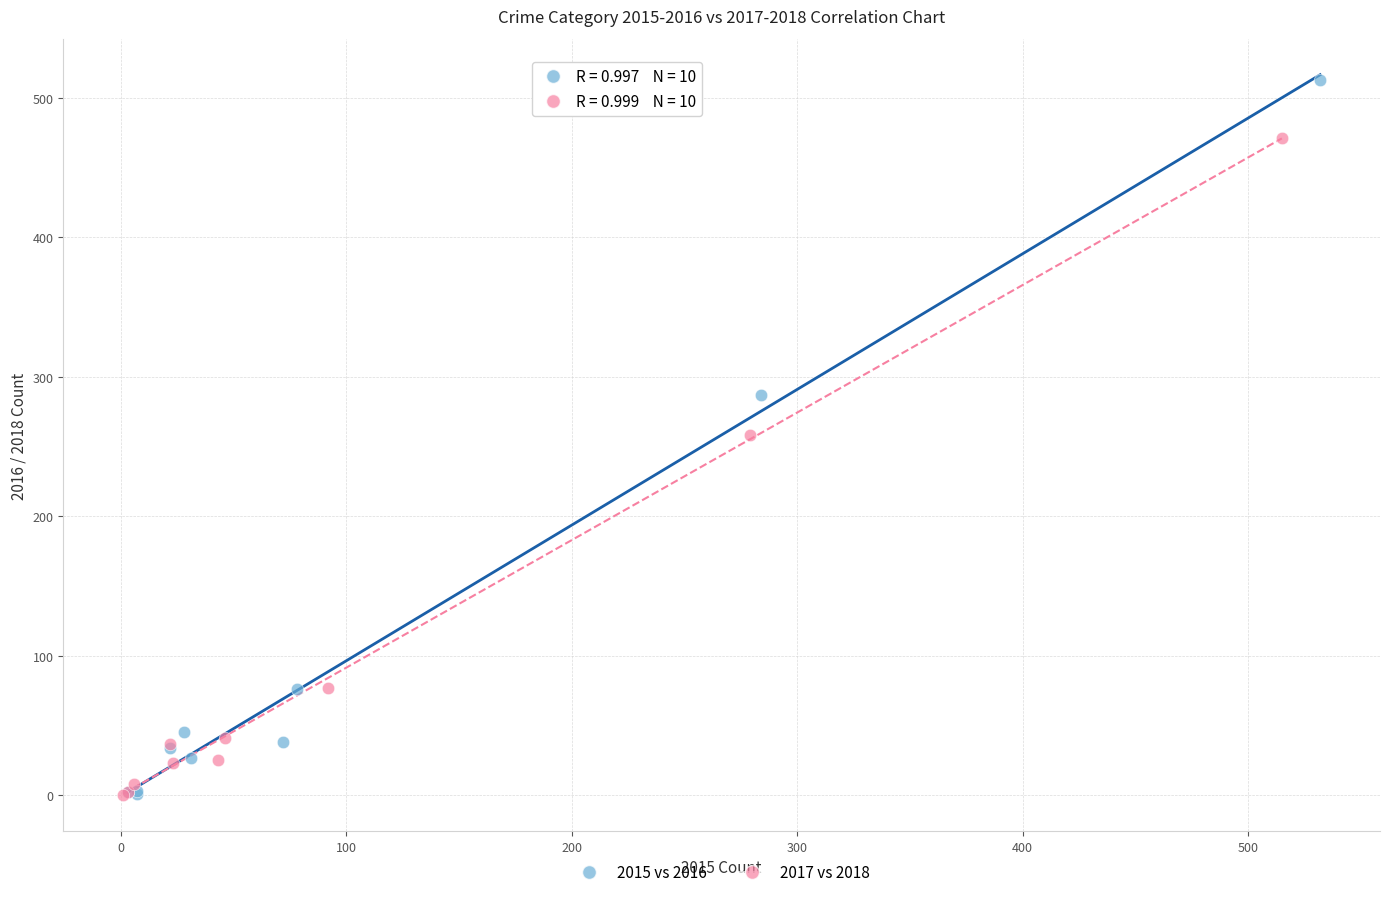

Which series contains the highest Y value?

2015 vs 2016